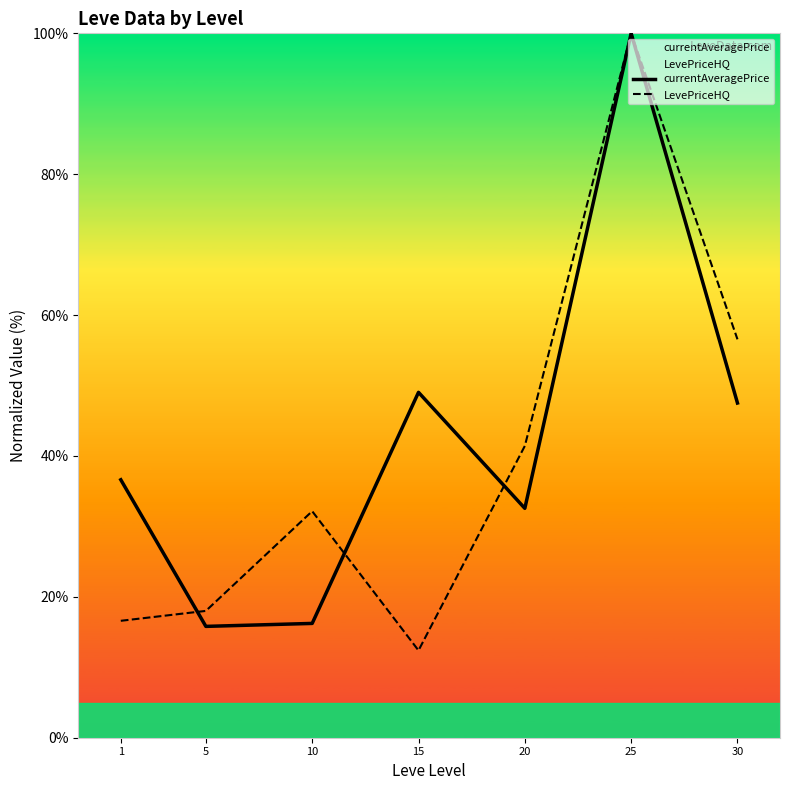

Between 1 and 5, which series saw the biggest shift?

currentAveragePrice